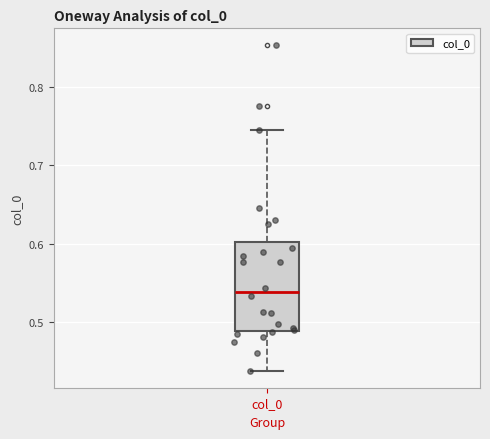

Read this box plot against the y-axis: the position of the median line, the range covered by the box, and the ends of both whiskers. The values are not printed on the chart, so give them approximately, as read against the axis.

median 0.54, box 0.49 to 0.60, whiskers 0.44 to 0.75